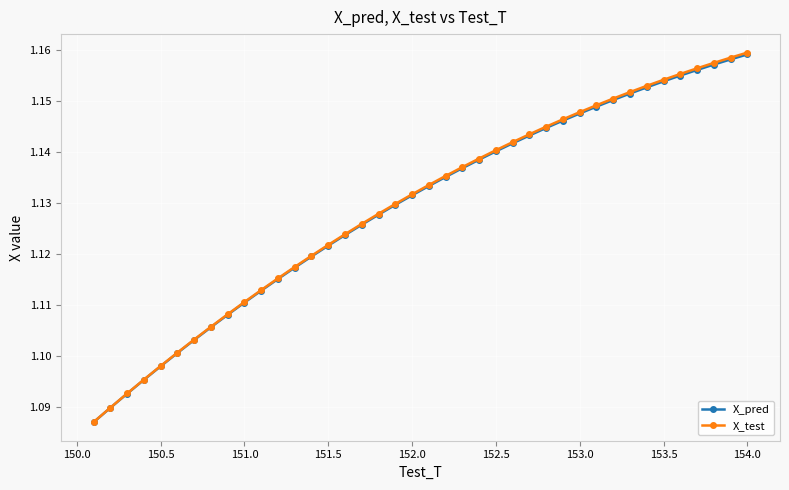

Count the X_pred values in the range 1 to 2.

40